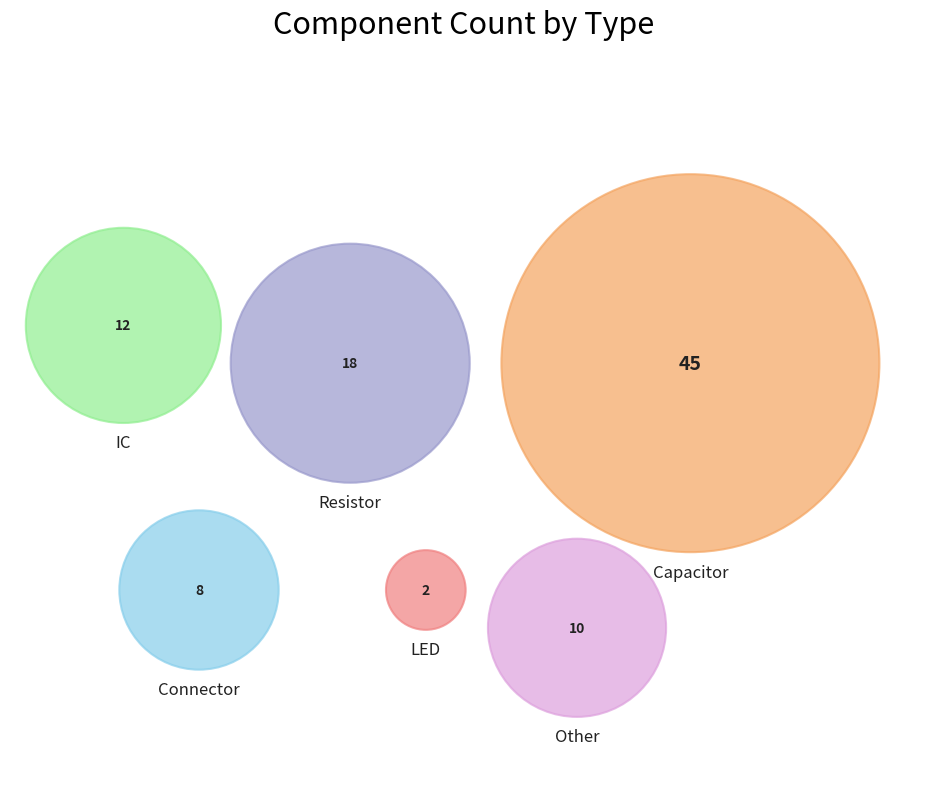

Is there a majority slice in this chart?

No